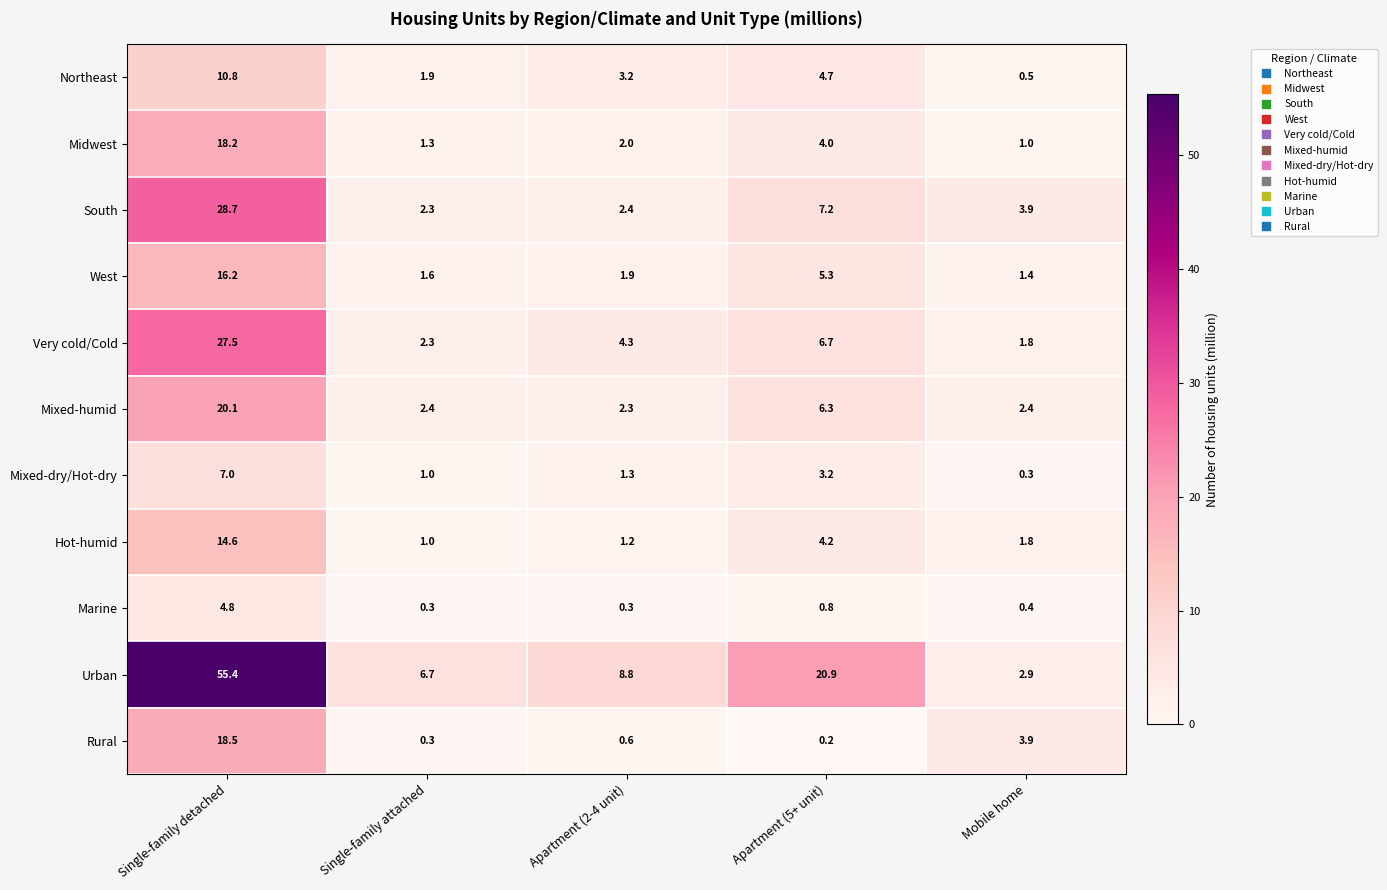

What is the approximate value of Mixed-humid at Apartment (2-4 unit)?

2.3